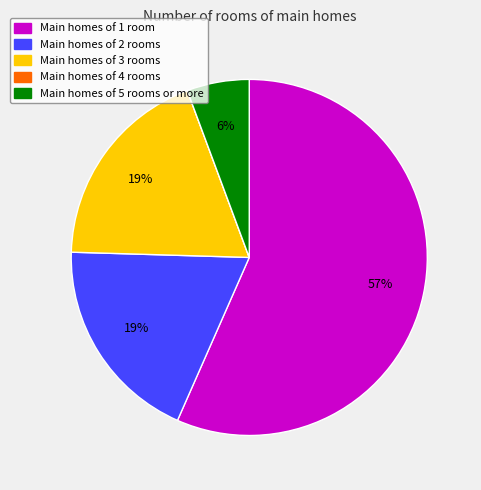

Does any single category account for the majority?

Yes